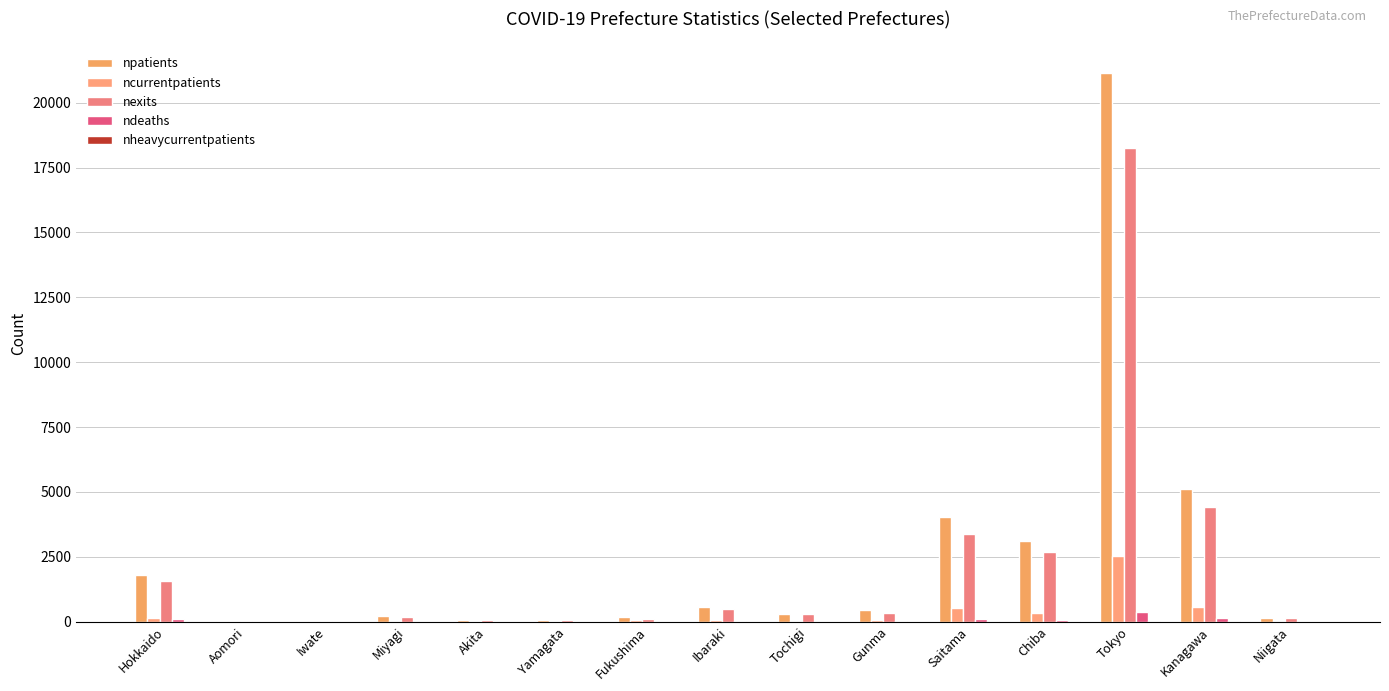

Does the chart contain stacked bars?

No